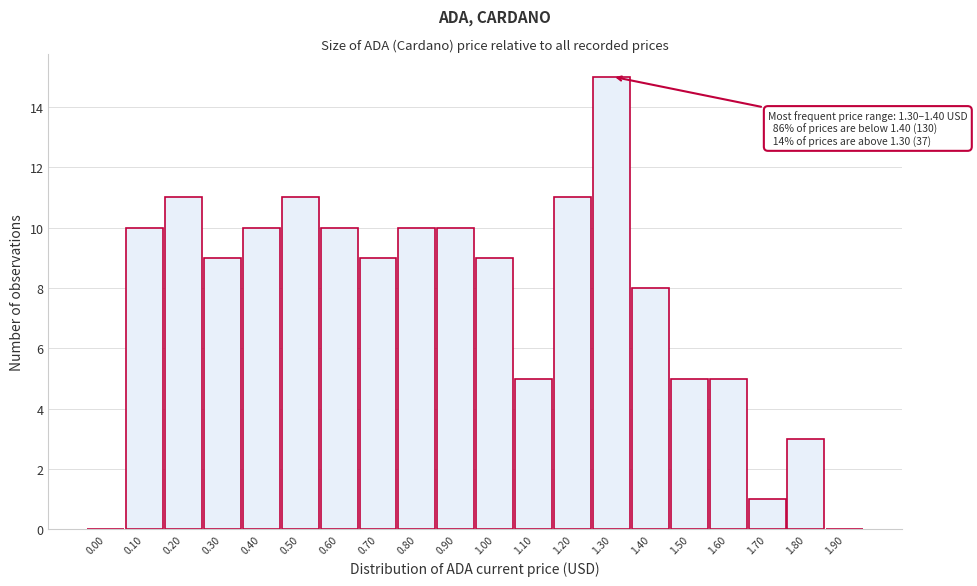

Reading left to right, extract all data points from this chart.

0.00=0	0.10=10	0.20=11	0.30=9	0.40=10	0.50=11	0.60=10	0.70=9	0.80=10	0.90=10	1.00=9	1.10=5	1.20=11	1.30=15	1.40=8	1.50=5	1.60=5	1.70=1	1.80=3	1.90=0